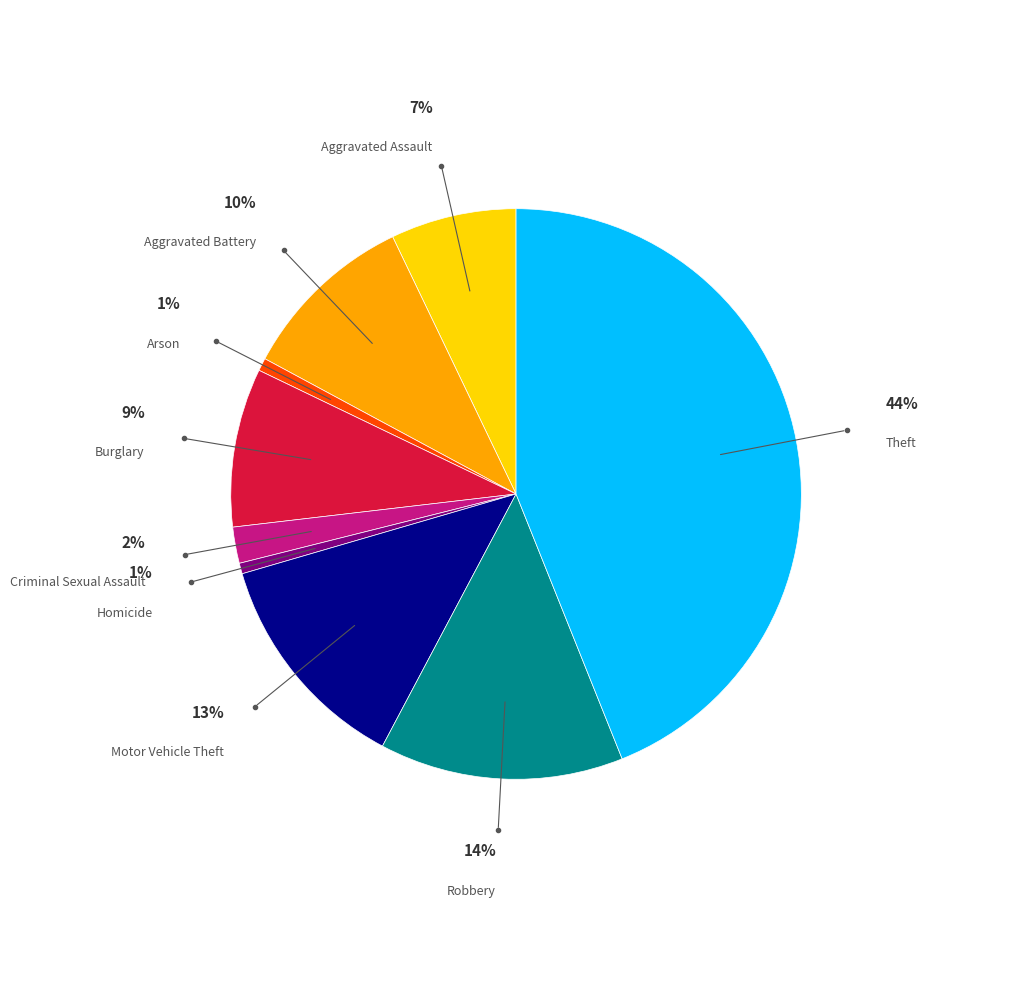

Is the sum of Robbery and Arson greater than half?

No